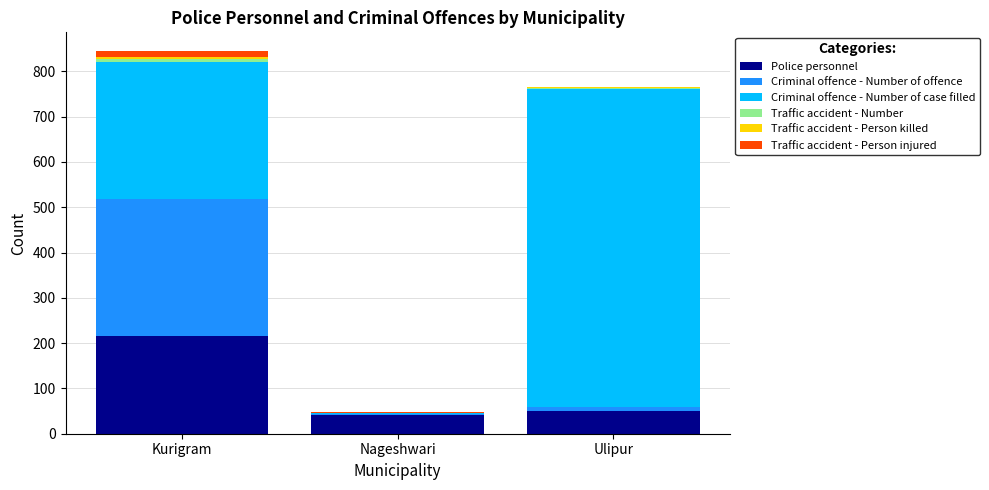

At which label is Police personnel closest to 128?

Ulipur